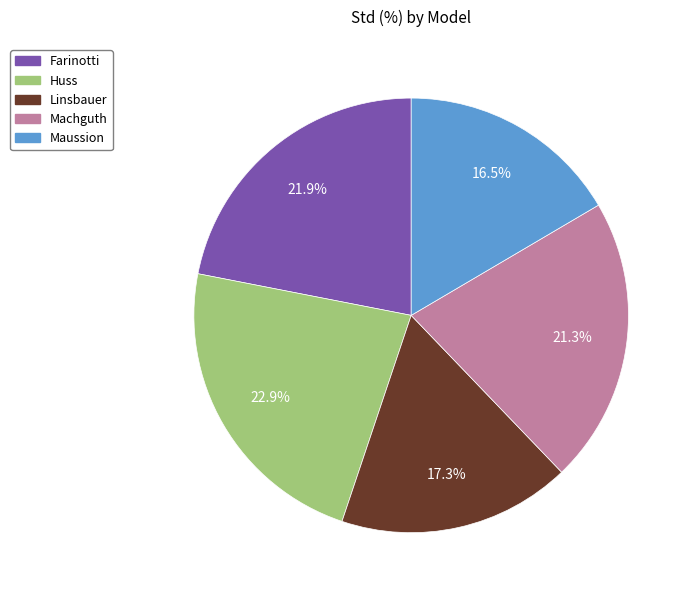

What is the smallest slice in the pie chart?

Maussion